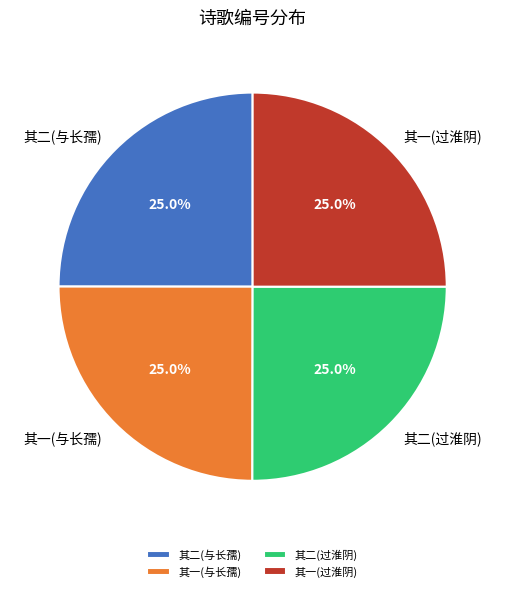

What is the ratio of the value at 其一(过淮阴) to the value at 其二(与长孺)?

1.0